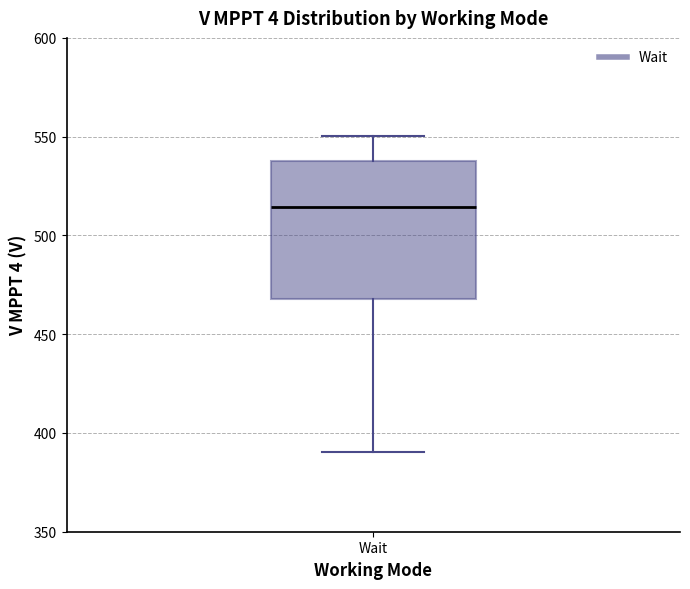

Where does the upper whisker of the box for Wait end on the y-axis? The values are not printed on the chart, so give them approximately, as read against the axis.

550